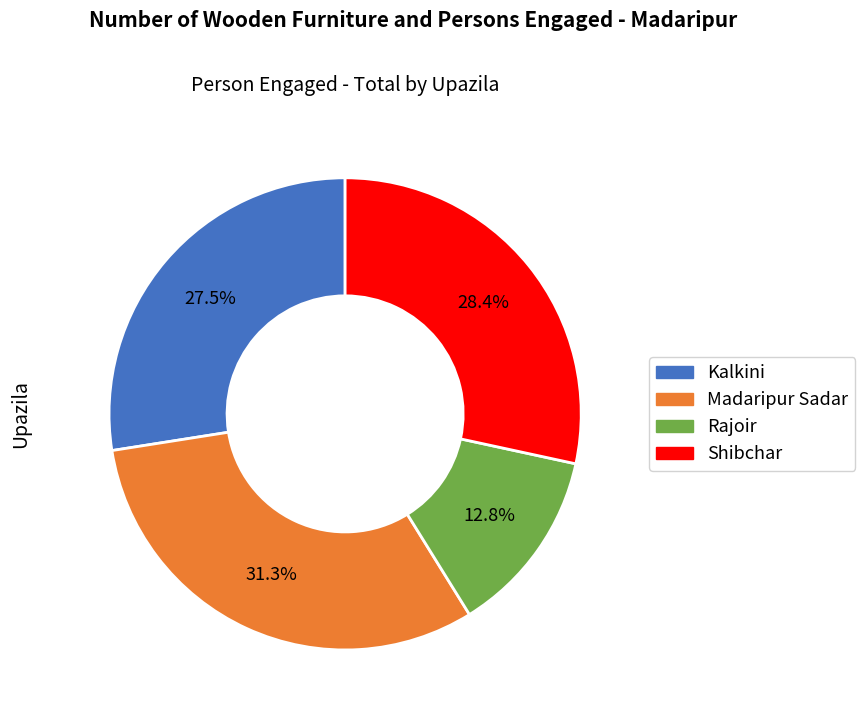

Rank the categories by value from highest to lowest.

Madaripur Sadar, Shibchar, Kalkini, Rajoir